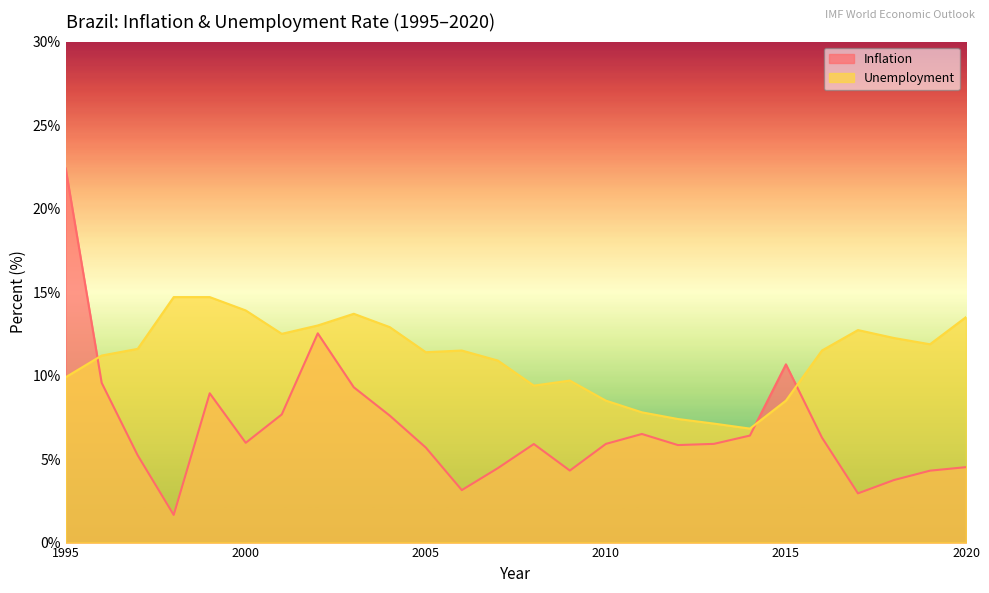

List the series in order of their overall mean, lowest first.

Inflation, Unemployment